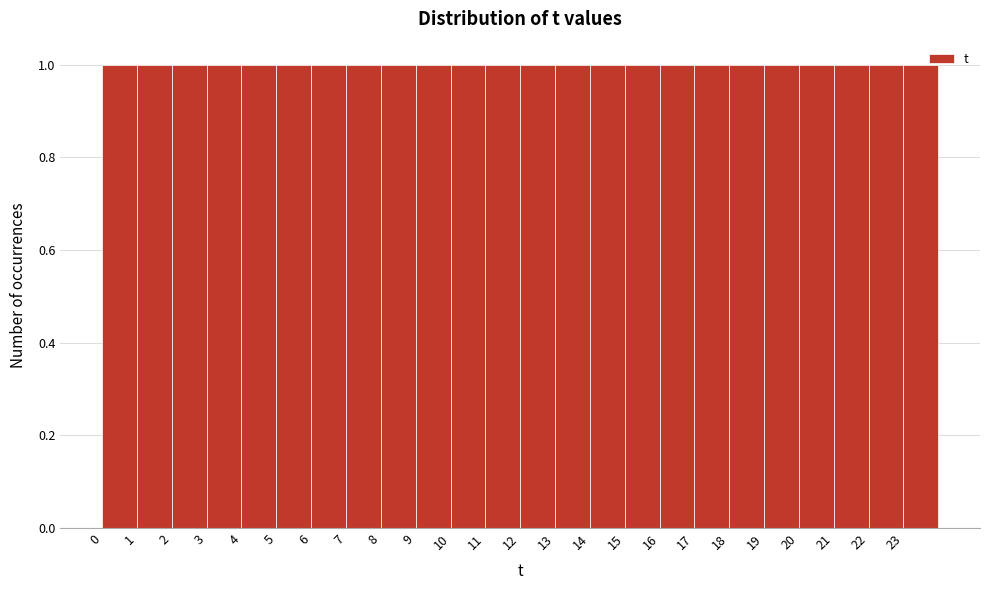

How tall is the bar that spans 17 to 18 on the x-axis? The values are not printed on the chart, so give them approximately, as read against the axis.

1